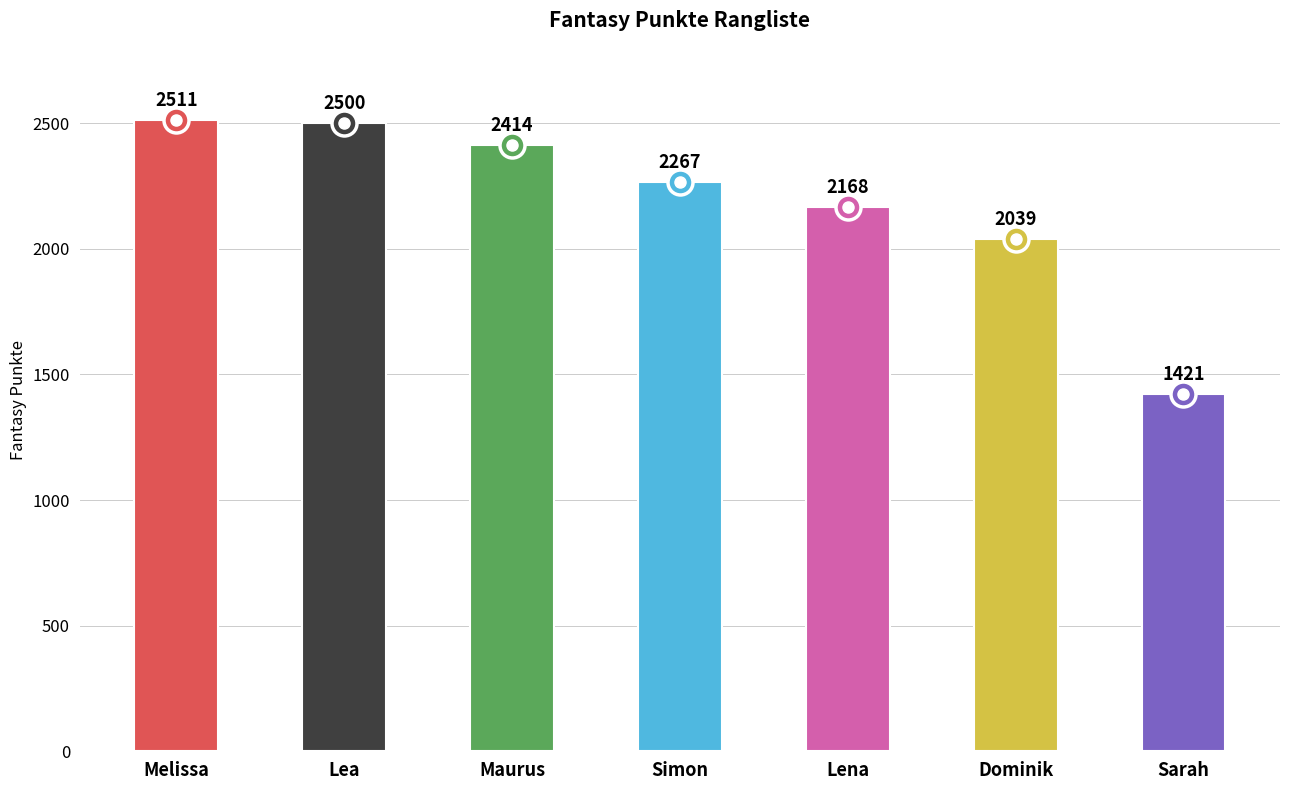

What is the value of the 4th bar from the left?

2267